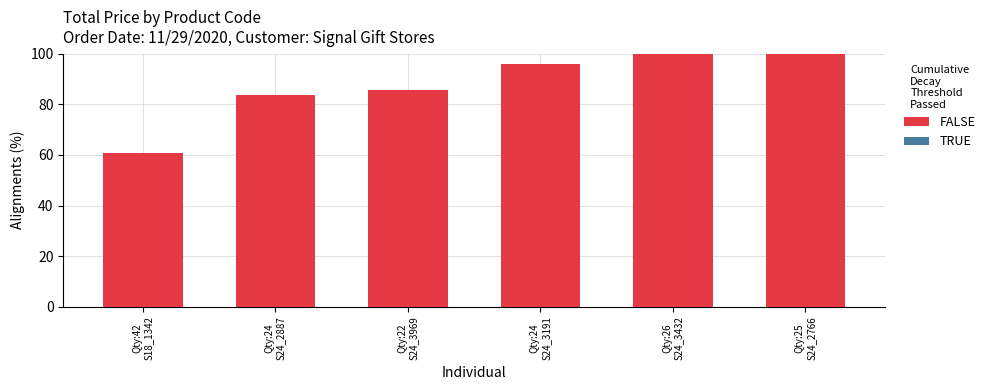

What is the average value?

87.6